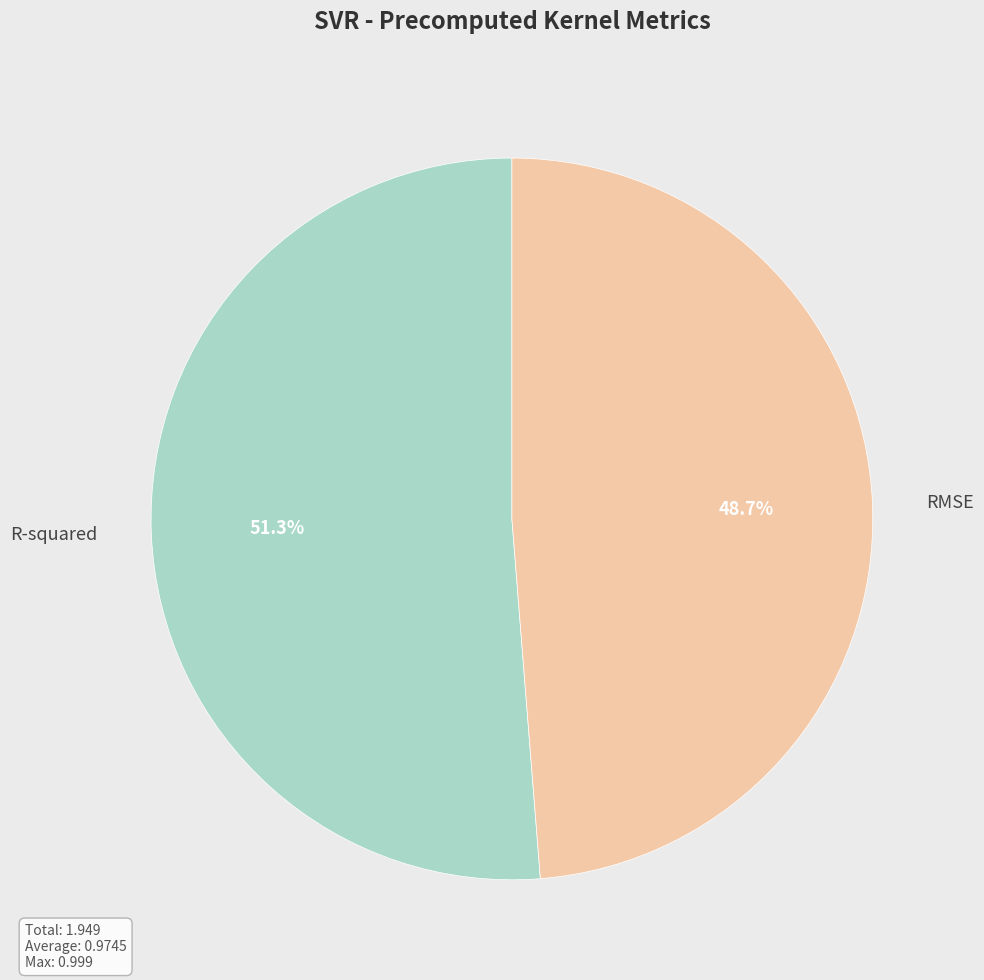

Does RMSE account for over 50% of the chart?

No